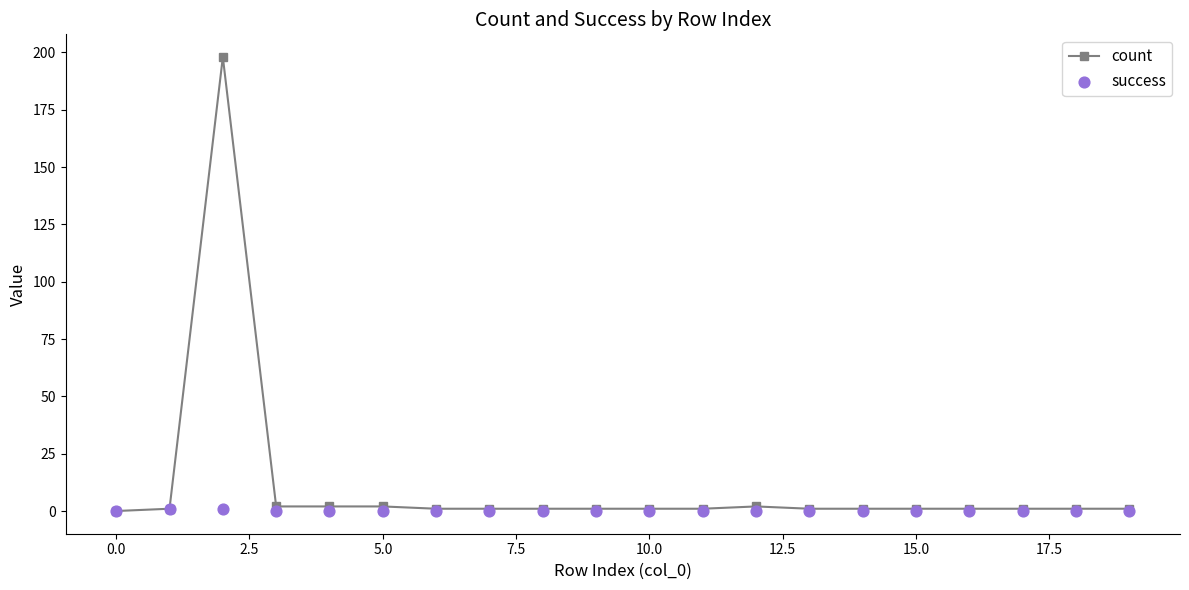

Which series contains the highest Y value?

count